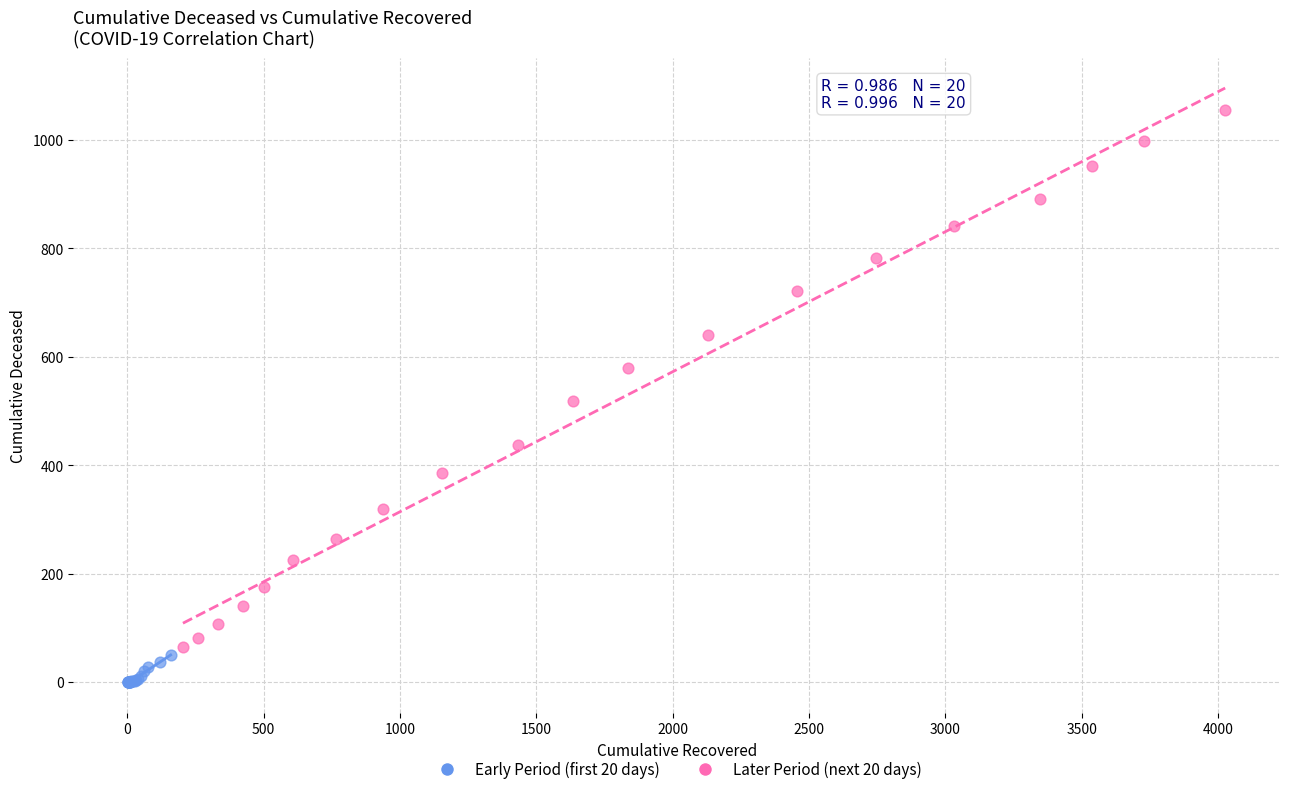

Which series contains the lowest Y value?

Early Period (first 20 days)